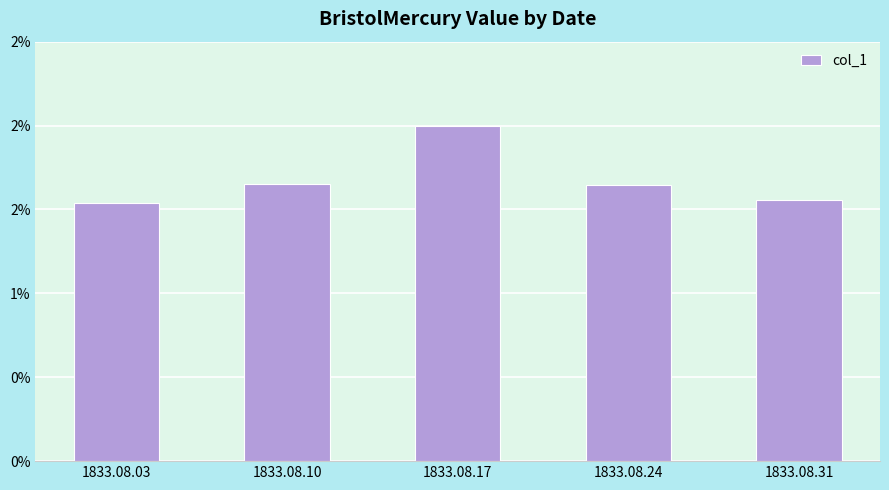

At which category does the chart reach its minimum across all series?

1833.08.03